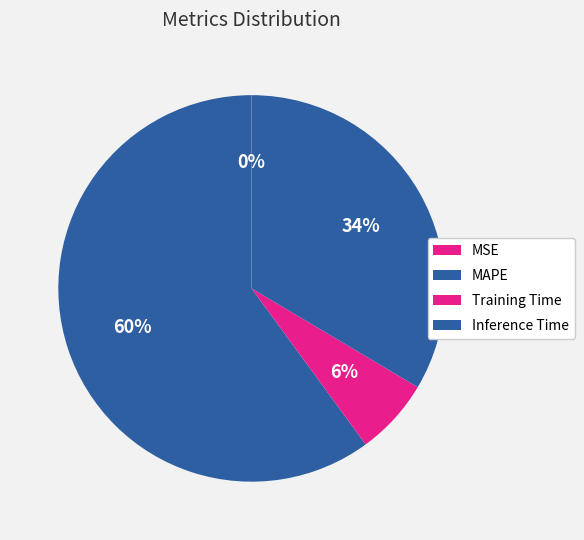

To the nearest percent, what percentage of the pie is MAPE?

60%